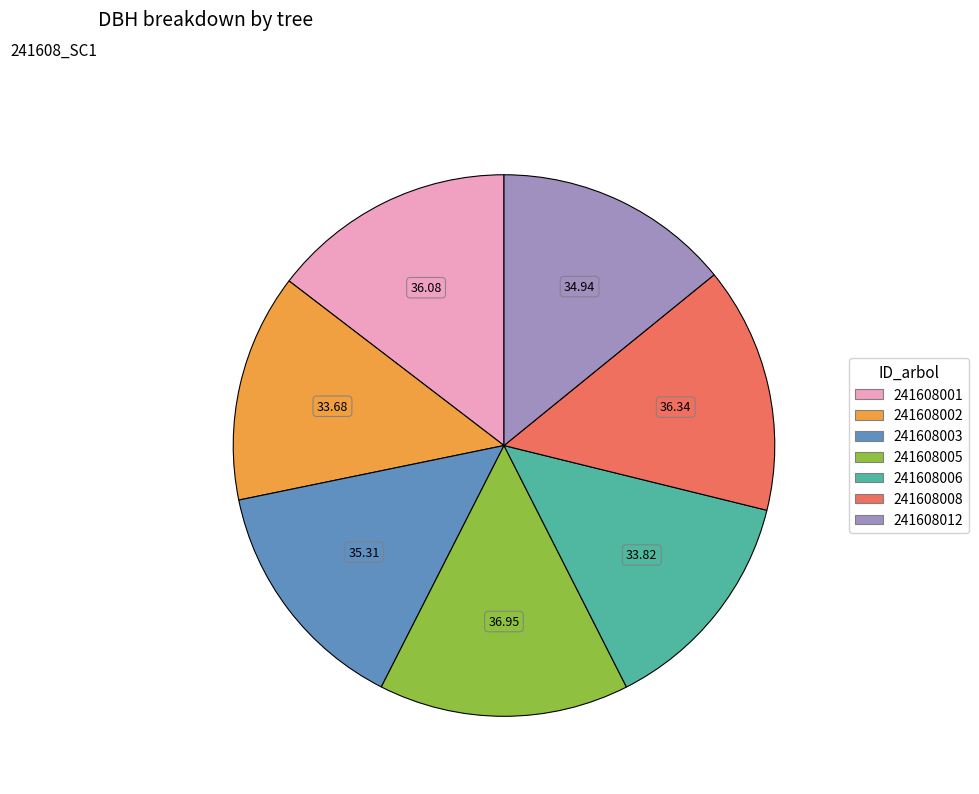

Do 241608012 and 241608008 together represent more than half of the pie?

No